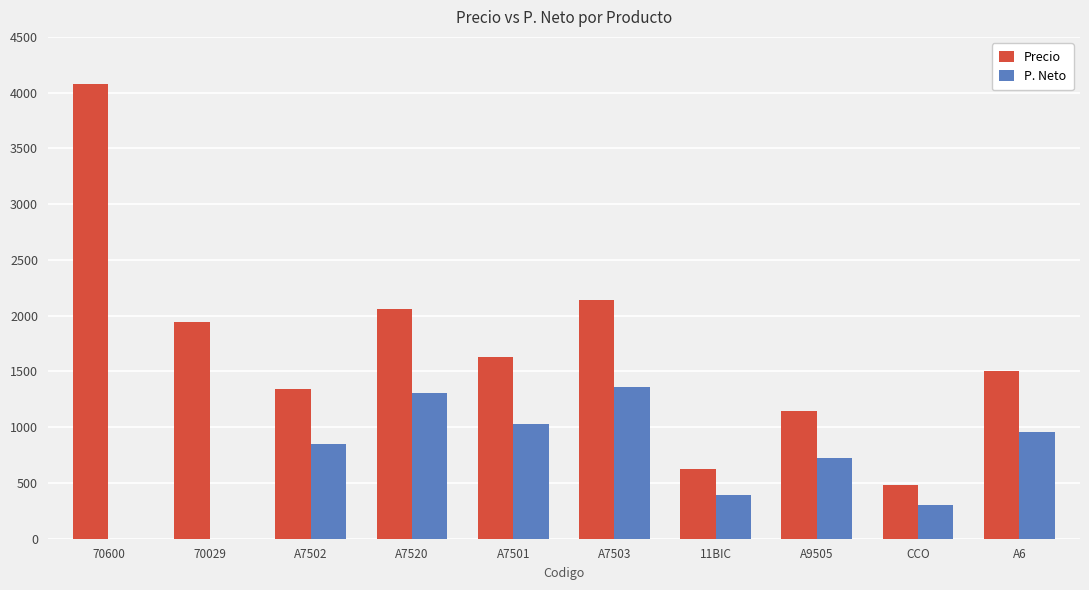

What are all the series names shown in the legend?

Precio, P. Neto